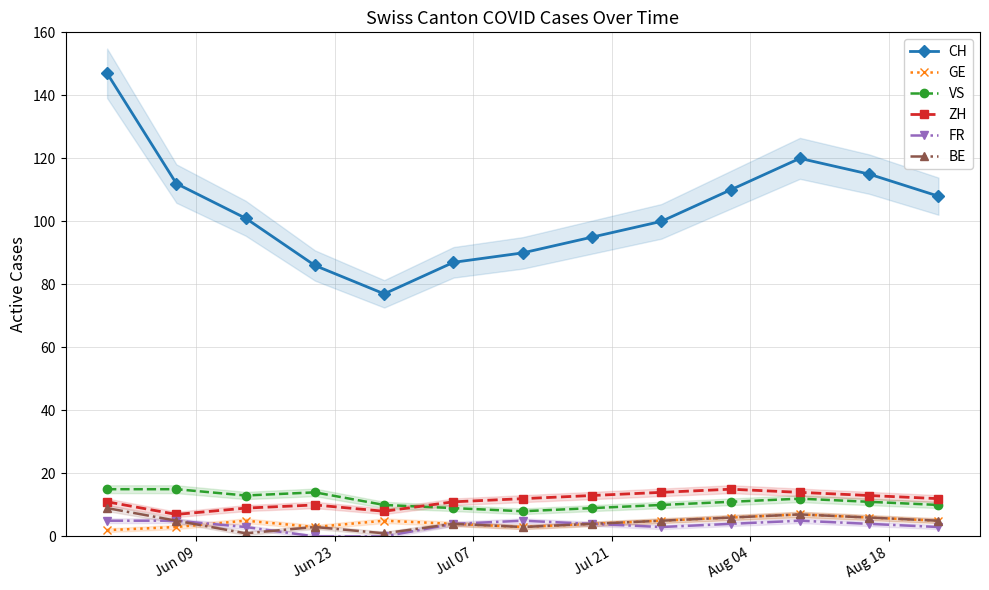

What is the value of the ZH point at the 5th from the left?

8